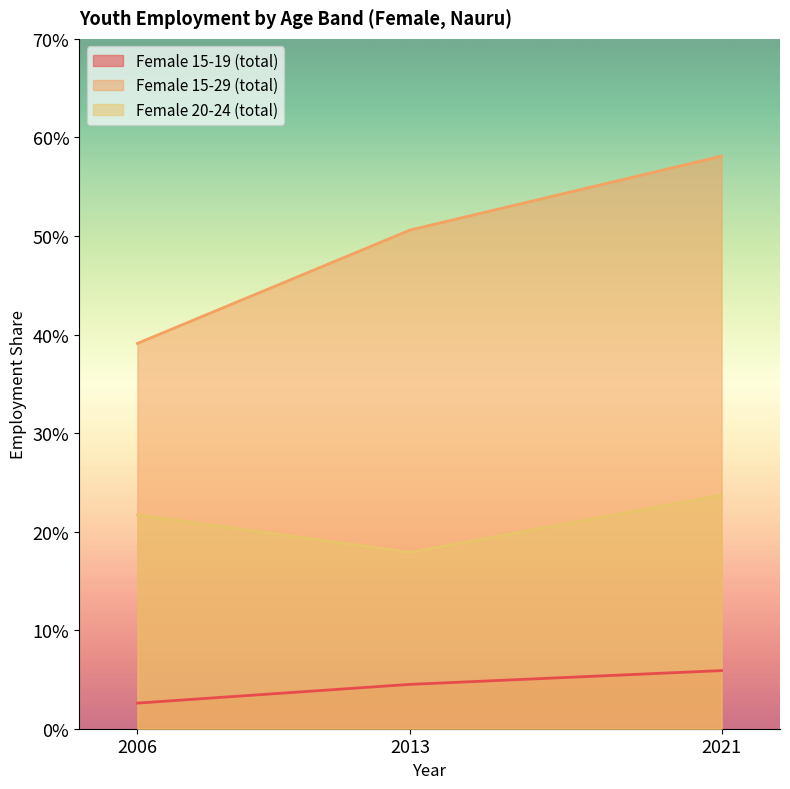

How many lines are shown in the chart?

3